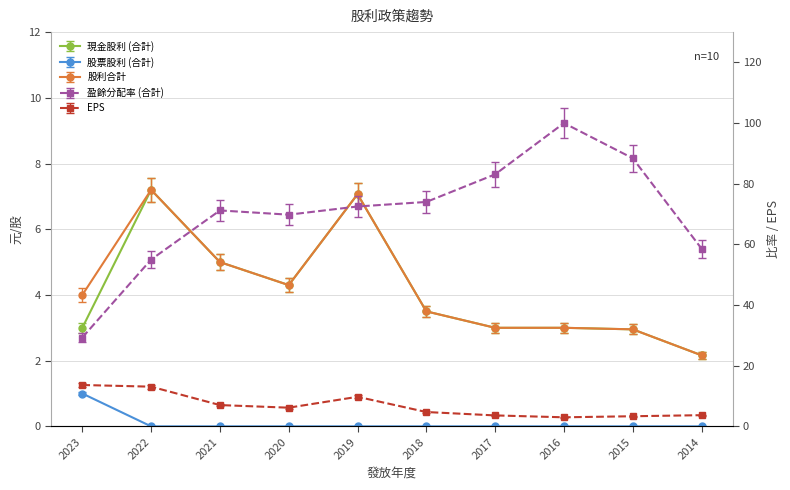

What is the value of the 股利合計 point at the 9th from the left?

3.0